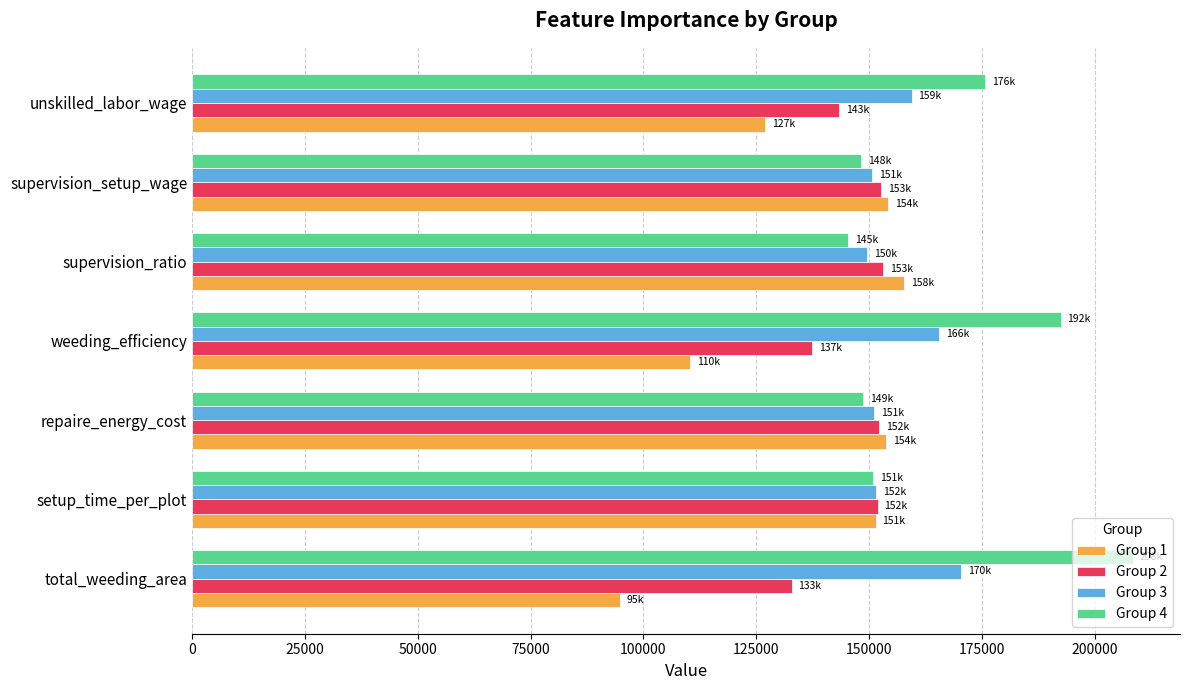

What are all the series names shown in the legend?

Group 1, Group 2, Group 3, Group 4